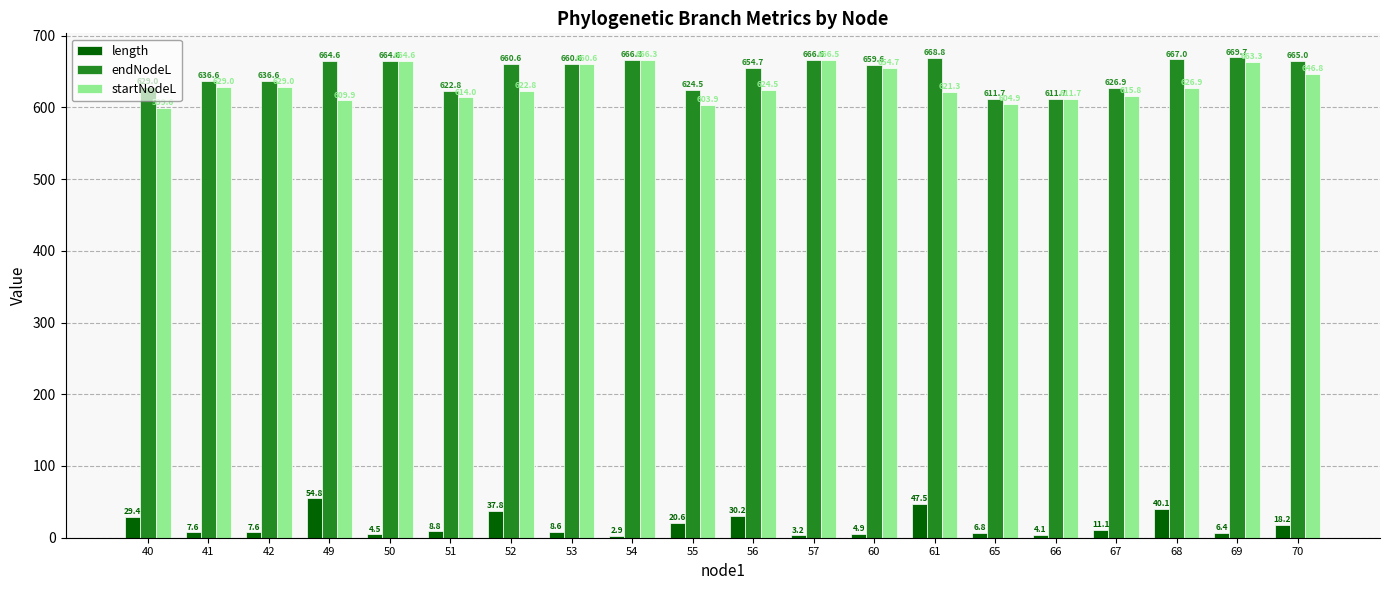

Reading left to right, transcribe all the data shown in this chart.

length: 29.4	7.6	7.6	54.8	4.5	8.8	37.8	8.6	2.9	20.6	30.2	3.2	4.9	47.5	6.8	4.1	11.1	40.1	6.4	18.2
endNodeL: 629.0	636.6	636.6	664.6	664.6	622.8	660.6	660.6	666.3	624.5	654.7	666.5	659.6	668.8	611.7	611.7	626.9	667.0	669.7	665.0
startNodeL: 599.6	629.0	629.0	609.9	664.6	614.0	622.8	660.6	666.3	603.9	624.5	666.5	654.7	621.3	604.9	611.7	615.8	626.9	663.3	646.8